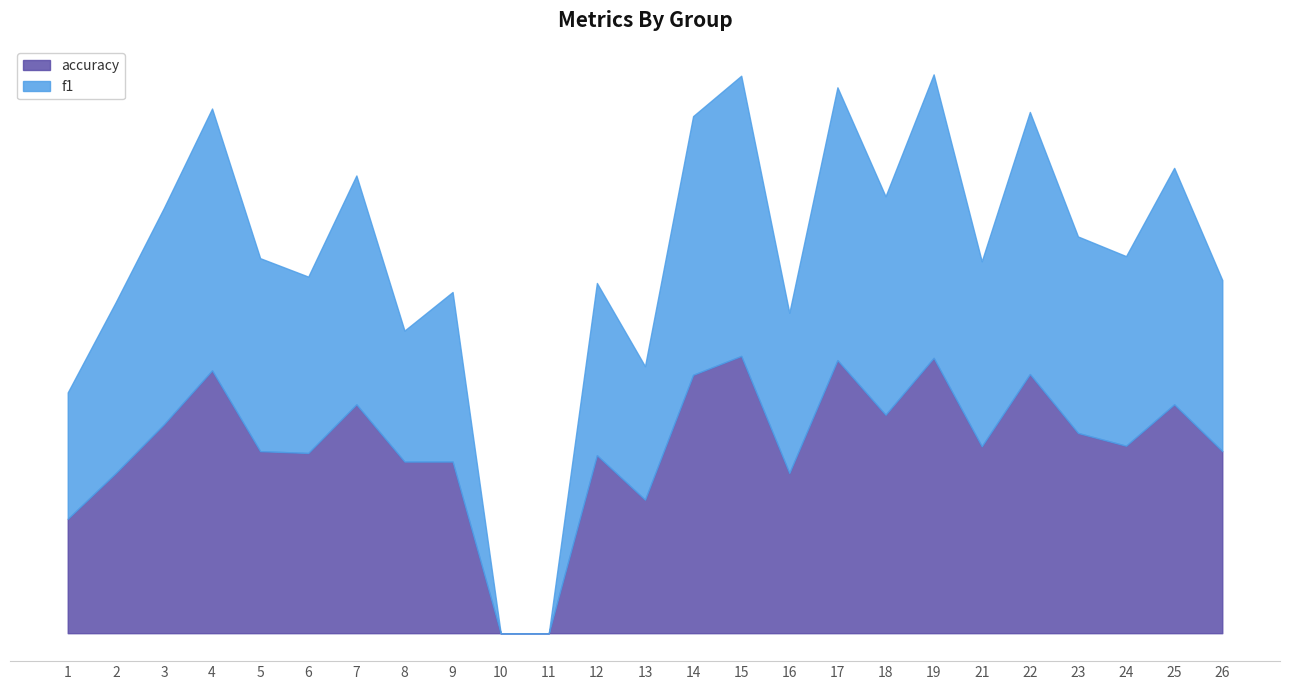

List the series in order of their overall mean, highest first.

accuracy, f1